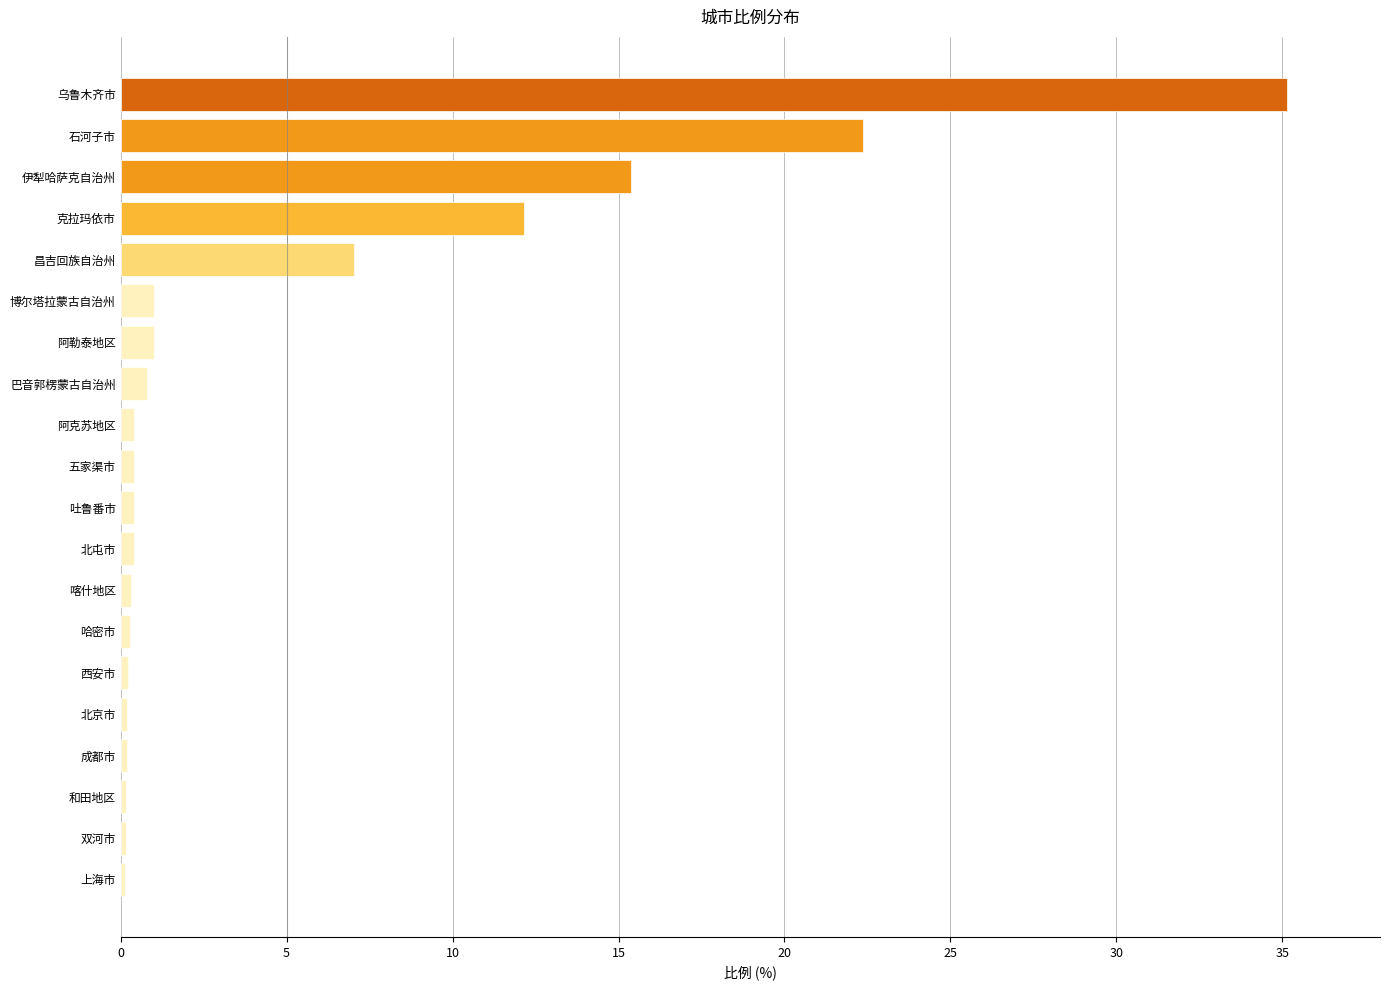

What is the difference between the maximum and minimum values?

35.0